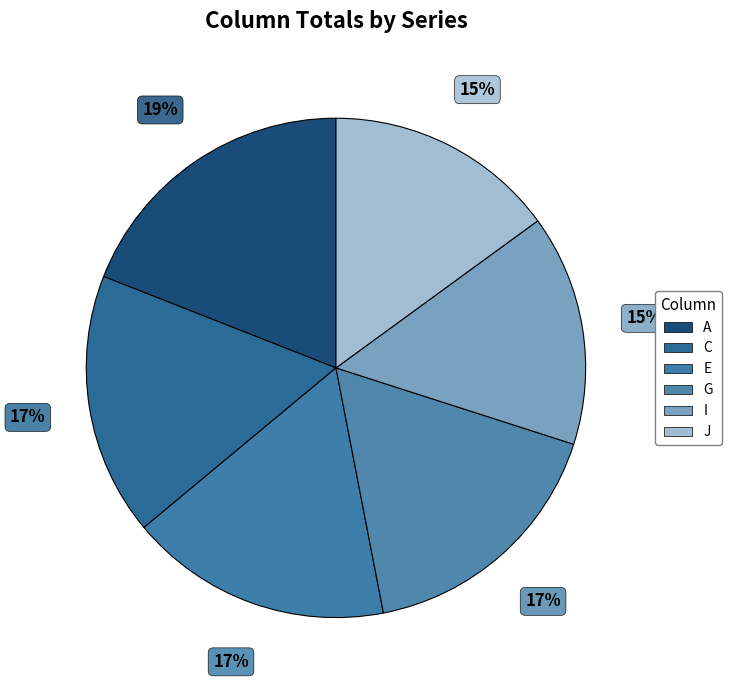

Which slice is the largest?

A